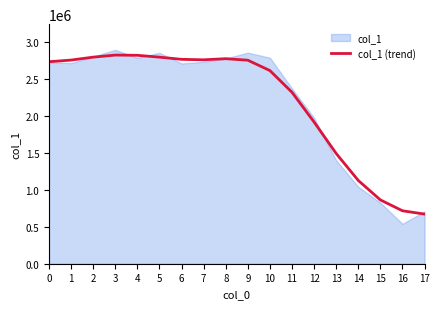

How many distinct data groups are displayed?

1